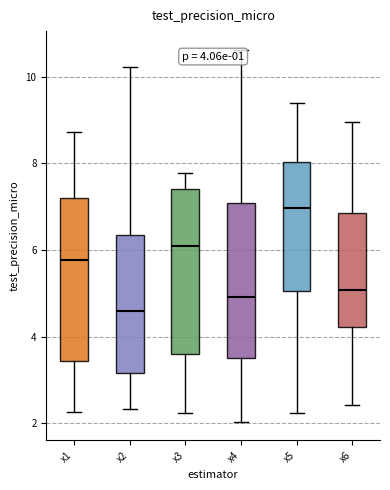

Which box has the lowest median line?

x2